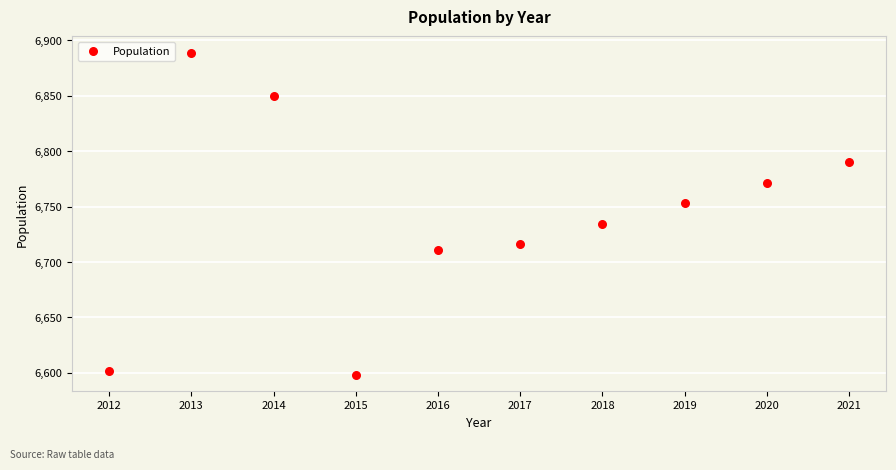

What is the range of X values (max minus min)?

9